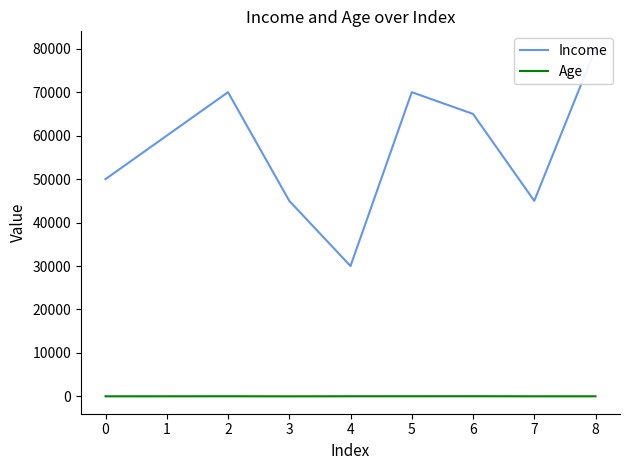

Which category has the lowest value across all series?

3